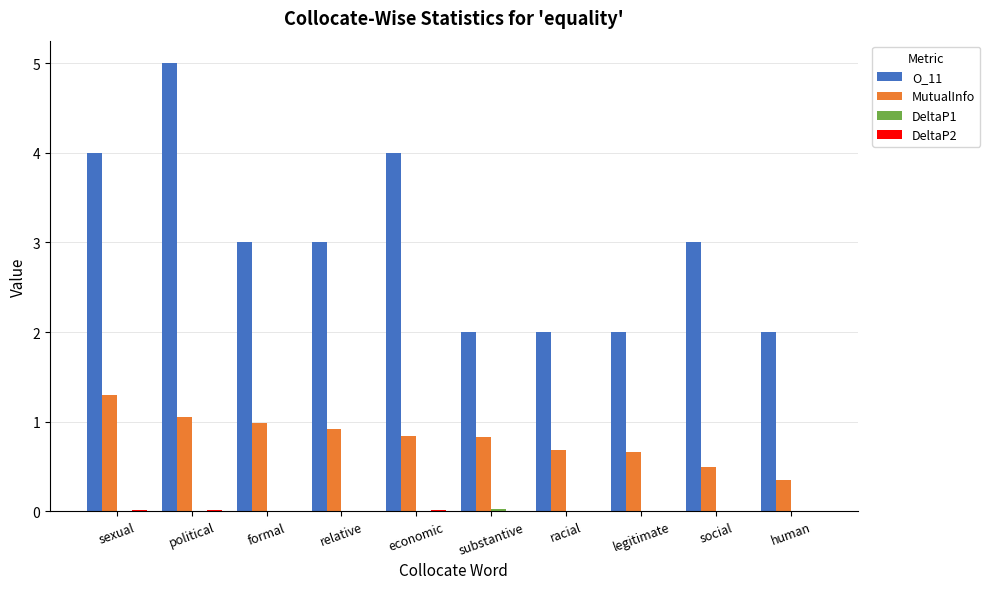

Is it true that MutualInfo equals 0.2 at legitimate?

False